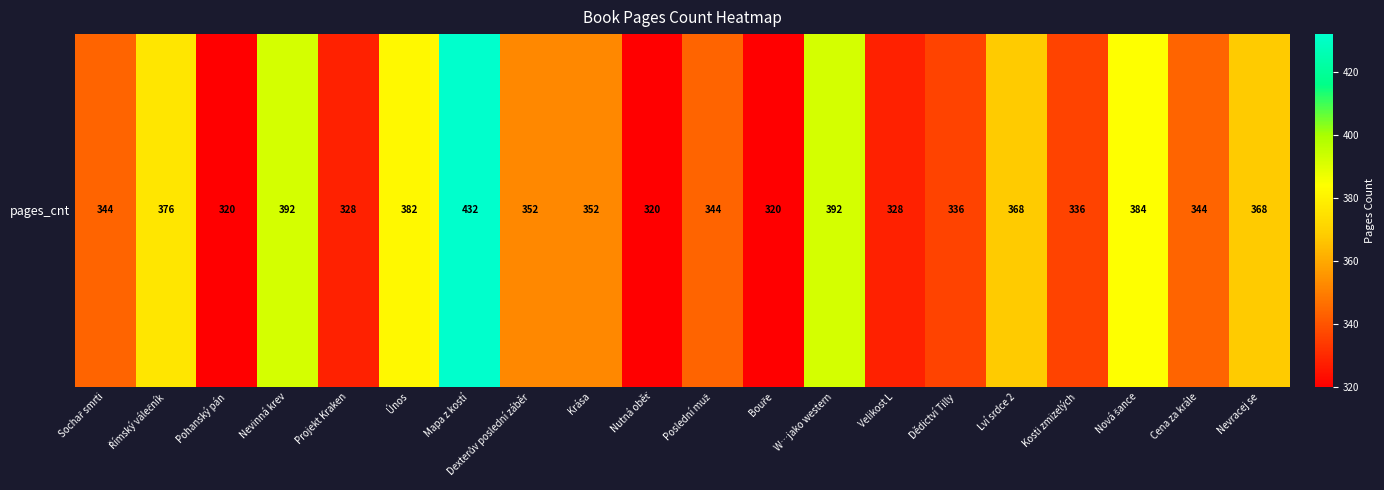

What is the minimum value shown in the chart?

320